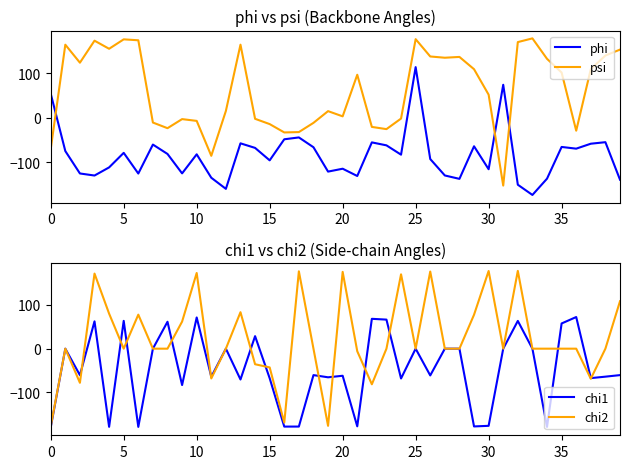

True or false: phi has a value of -289.4 at 33.

False